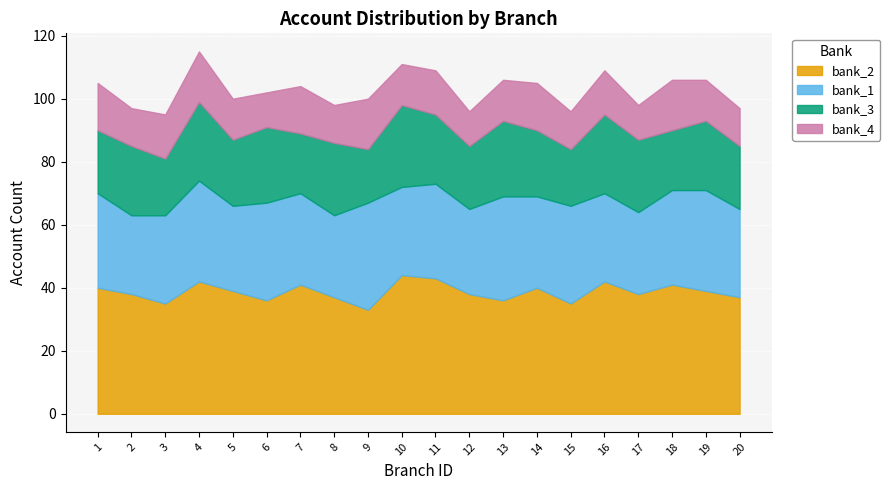

True or false: bank_2 has a value of 38 at 12.

True